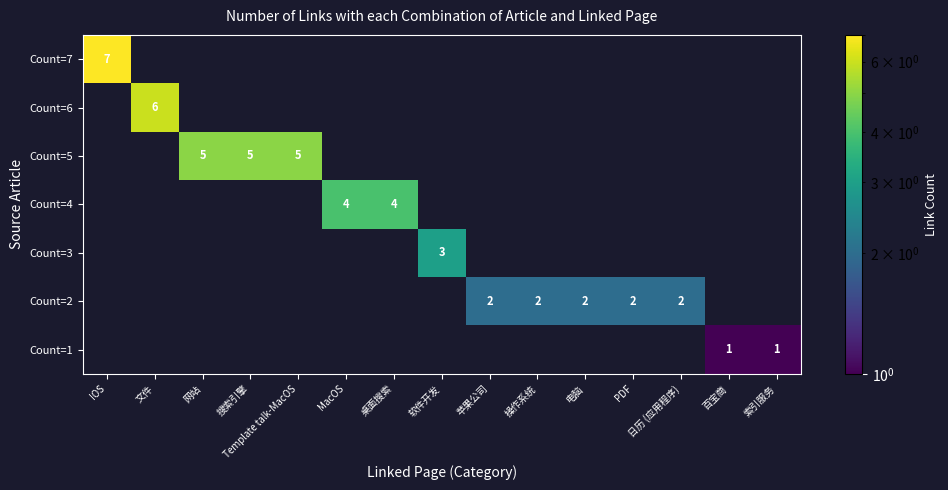

The Count=1 series shows 0 at MacOS. True or false?

False